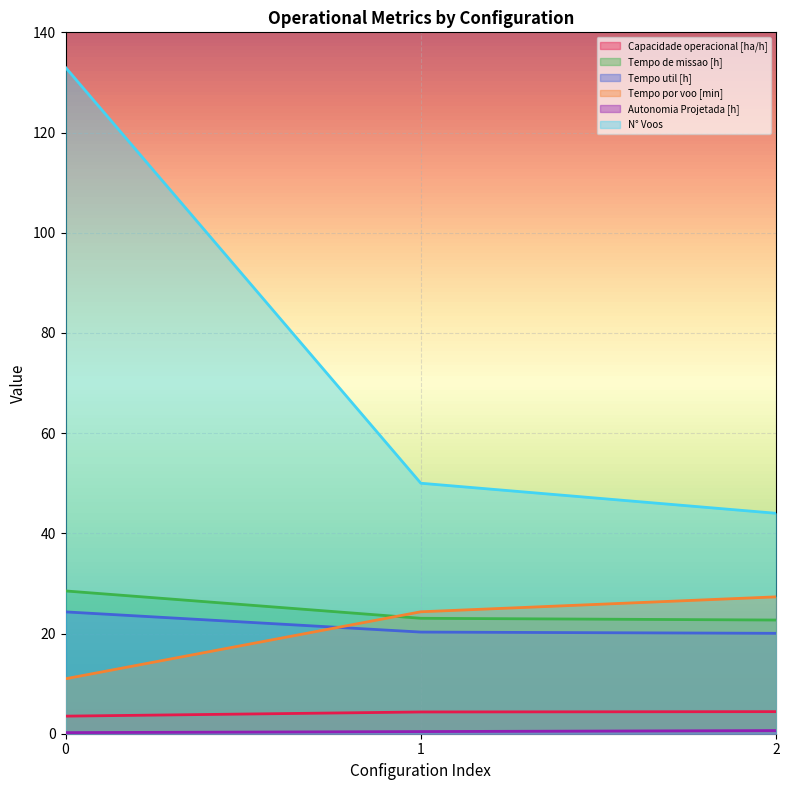

Rank the series by their maximum value, from lowest to highest.

Autonomia Projetada [h], Capacidade operacional [ha/h], Tempo util [h], Tempo por voo [min], Tempo de missao [h], N° Voos